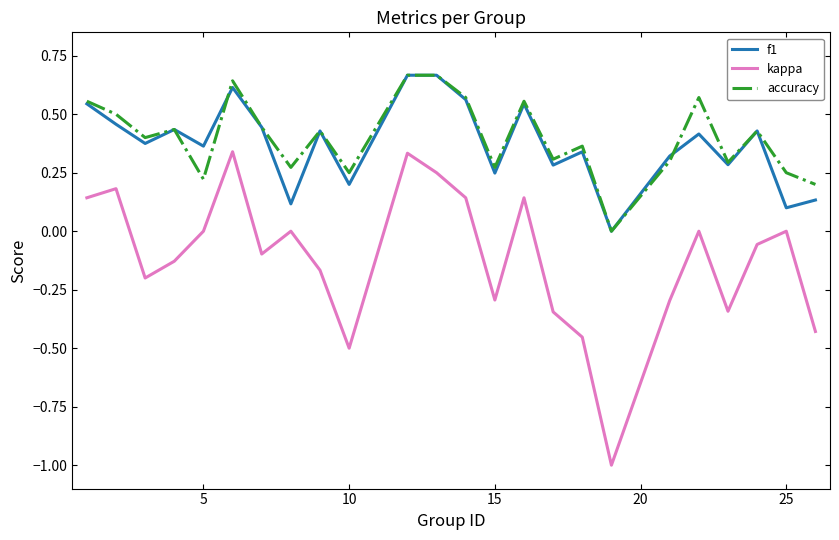

True or false: kappa and f1 intersect in this chart.

False